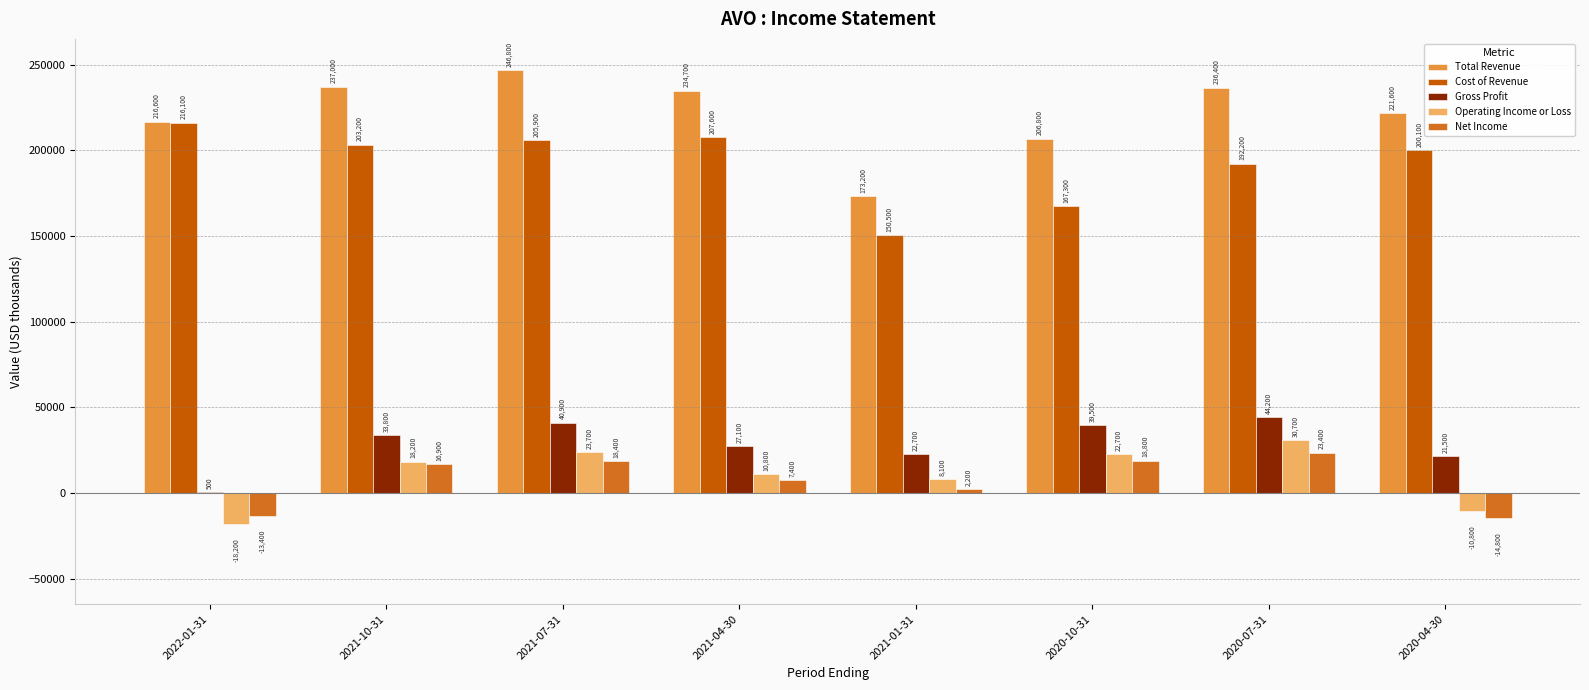

How many data points does each series have?

8